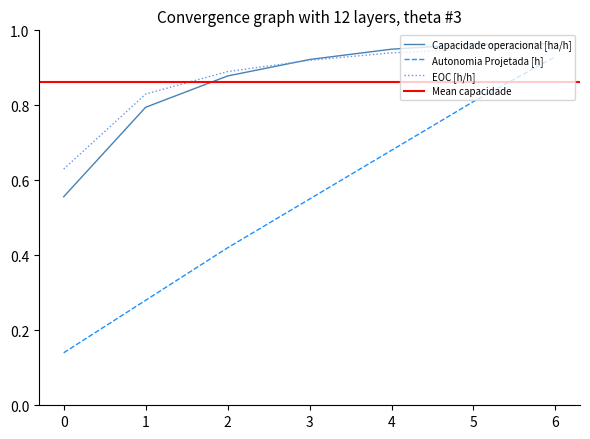

Which series changed the most between 3 and 4?

Autonomia Projetada [h]